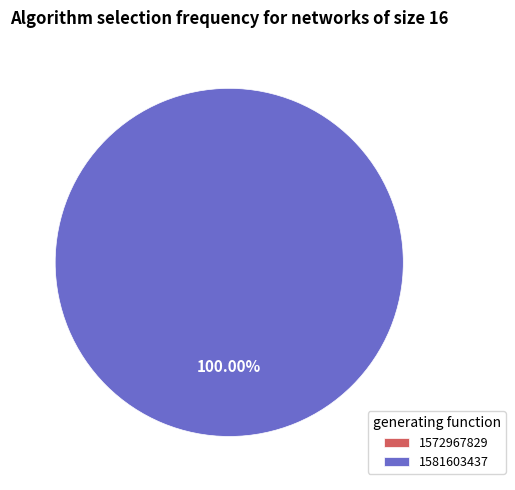

How many slices are in this pie chart?

2